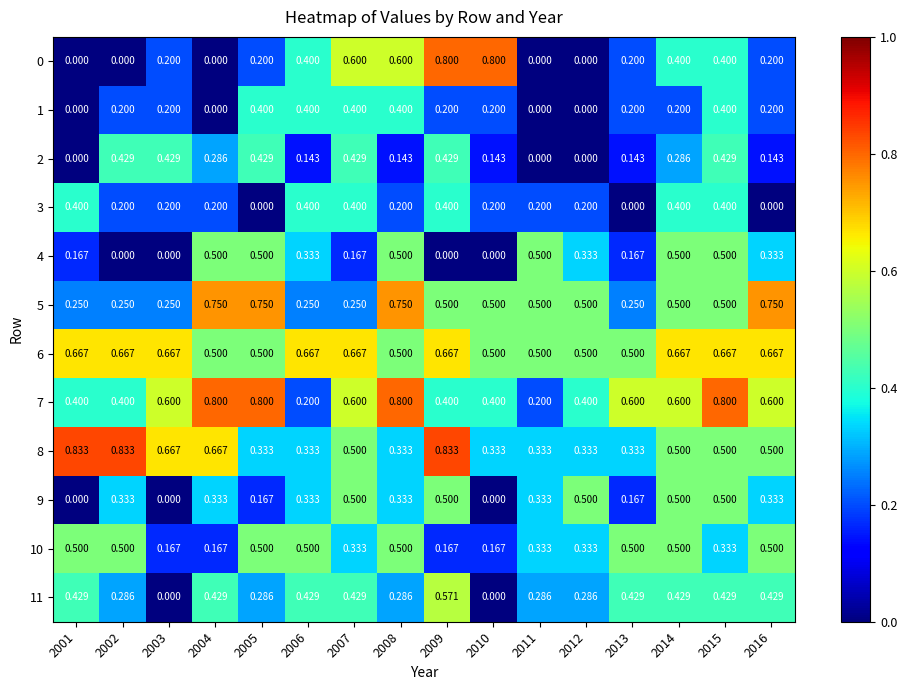

What is the difference between the highest and lowest values at 2007?

0.5